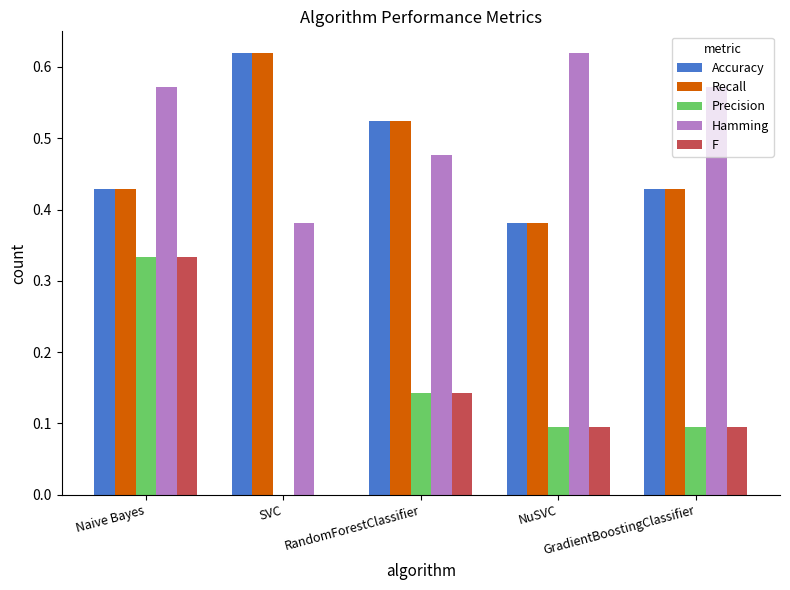

Which series has the largest total across all categories?

Hamming